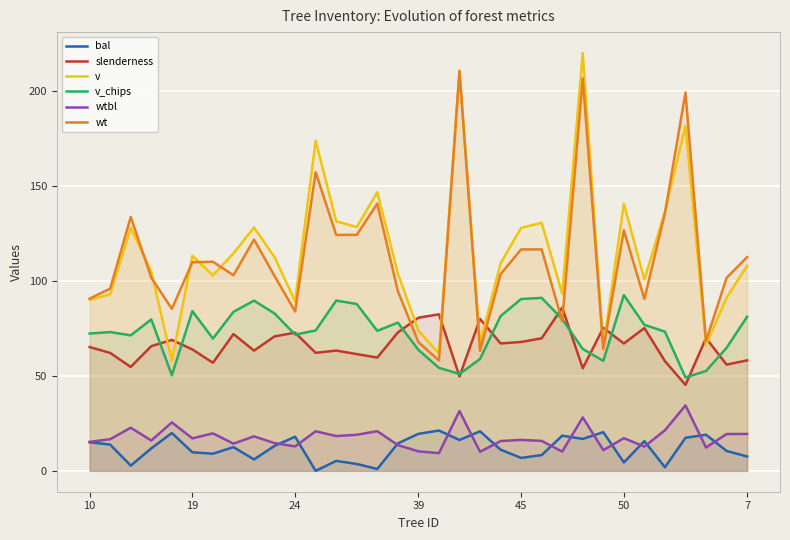

Count the number of data series in this chart.

6